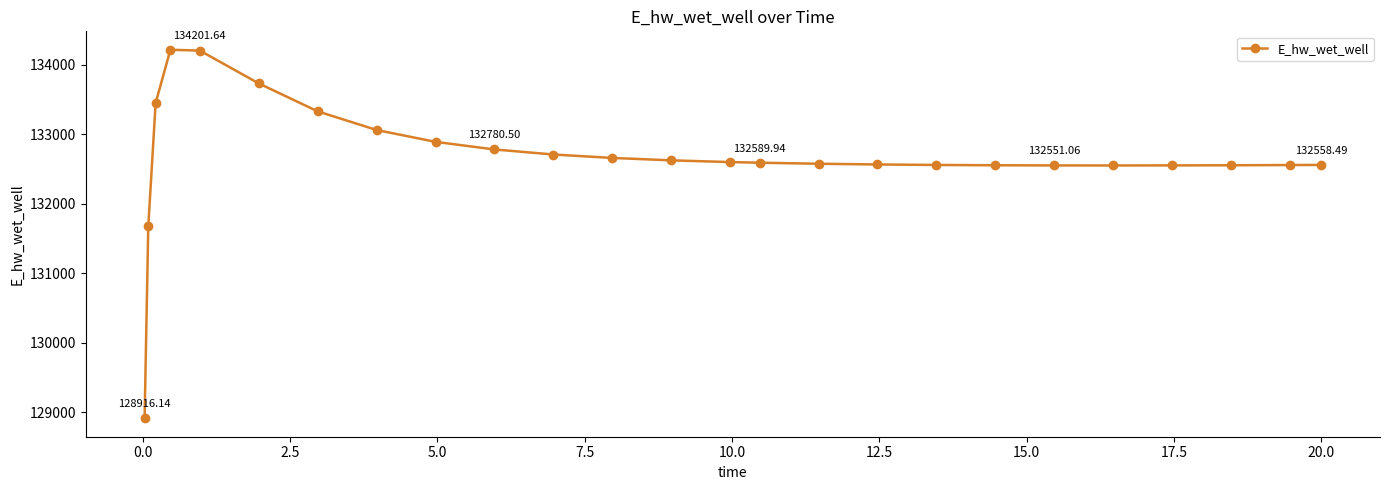

What is the difference between the maximum and minimum values?

5297.6